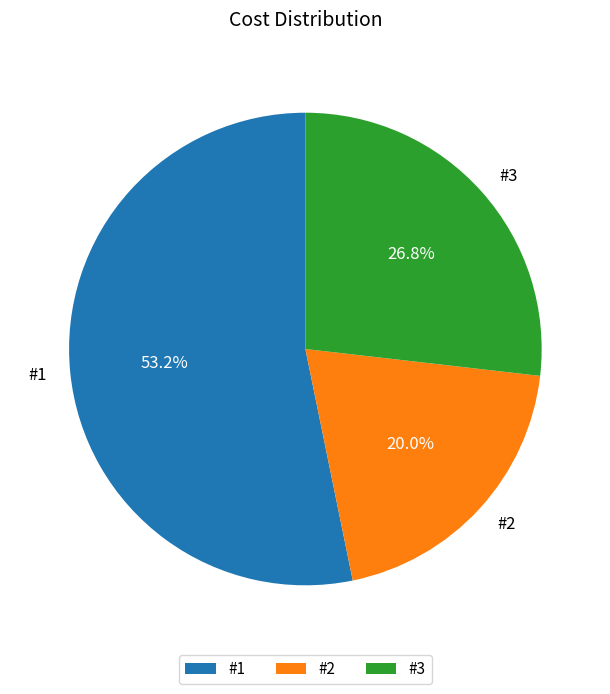

The #3 slice represents 34% of the pie. True or false?

False